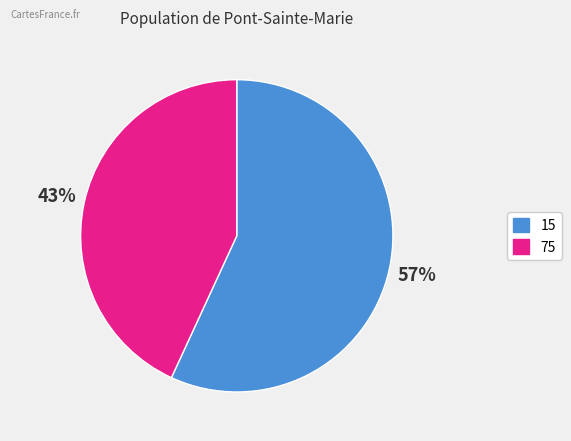

Is there a majority slice in this chart?

Yes